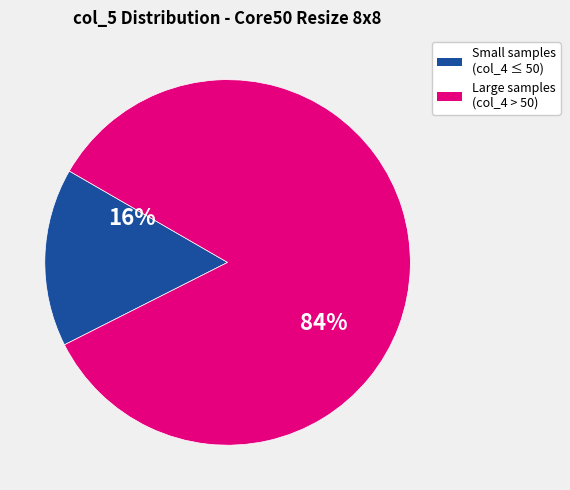

To the nearest percent, what is the difference between the largest and smallest slice percentages?

68%